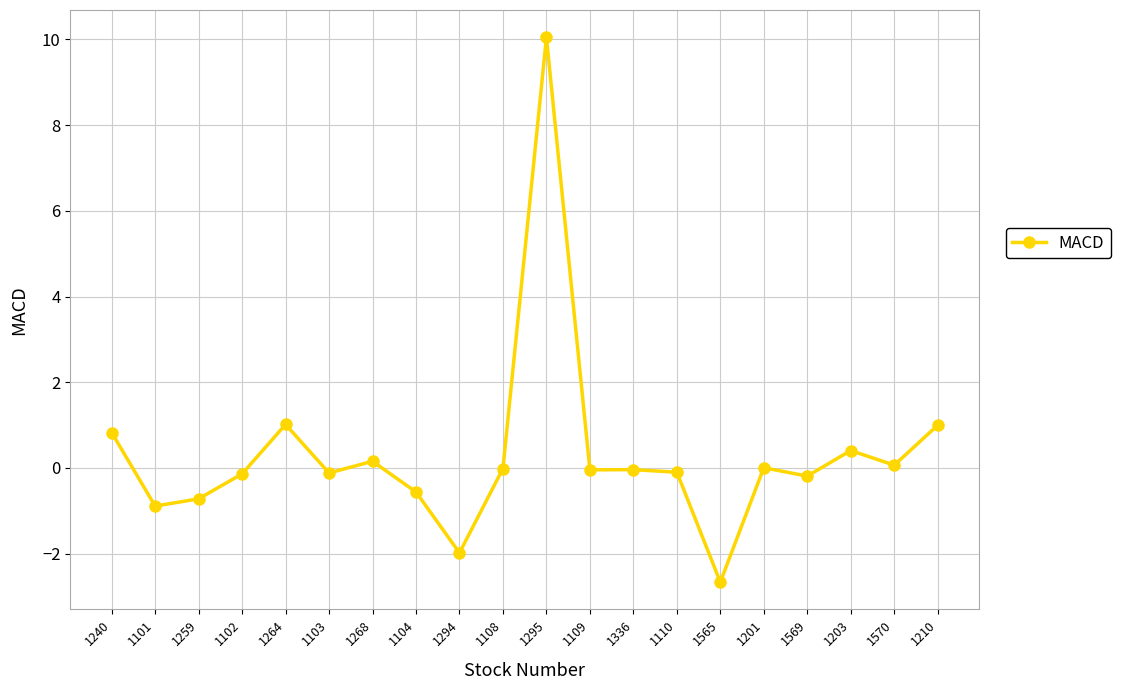

What value does the data have at 1294?

-2.0